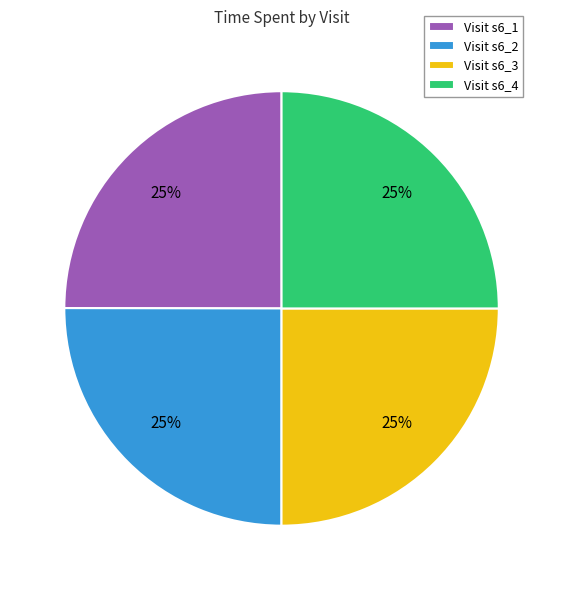

The Visit s6_3 slice represents 40% of the pie. True or false?

False